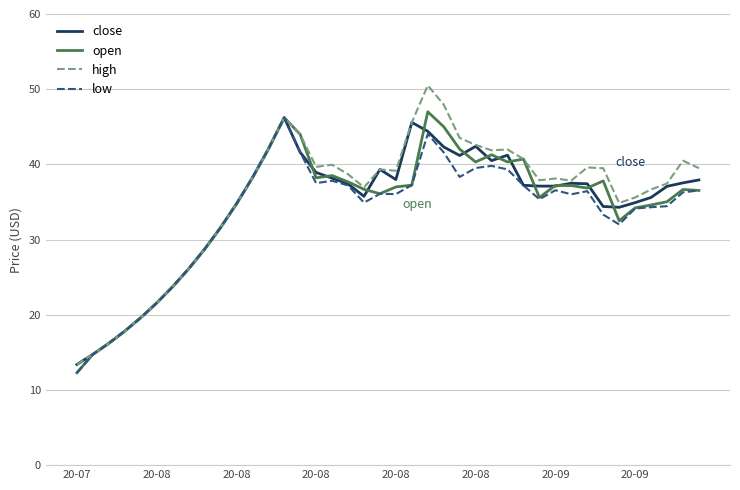

What is the minimum value shown in the chart?

12.3